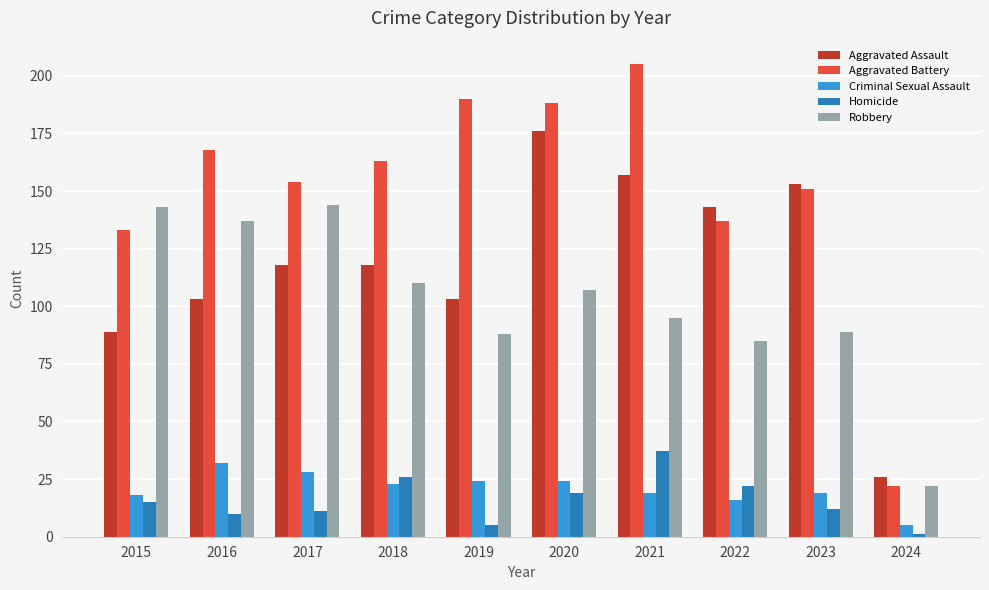

How many categories are shown in the chart?

10